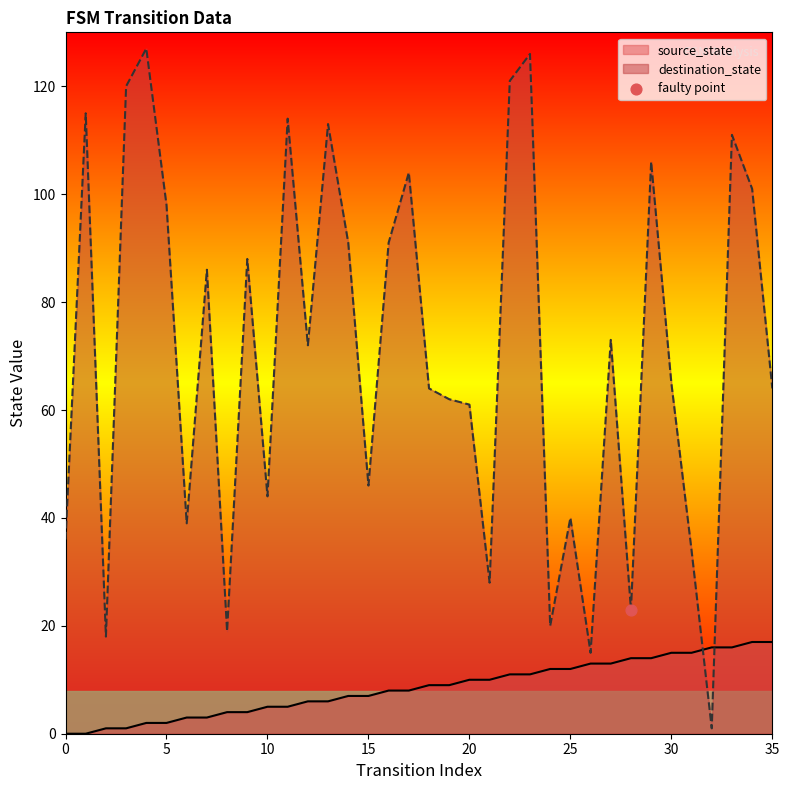

Is the value of source_state at 5 greater than the value of destination_state at 33?

No